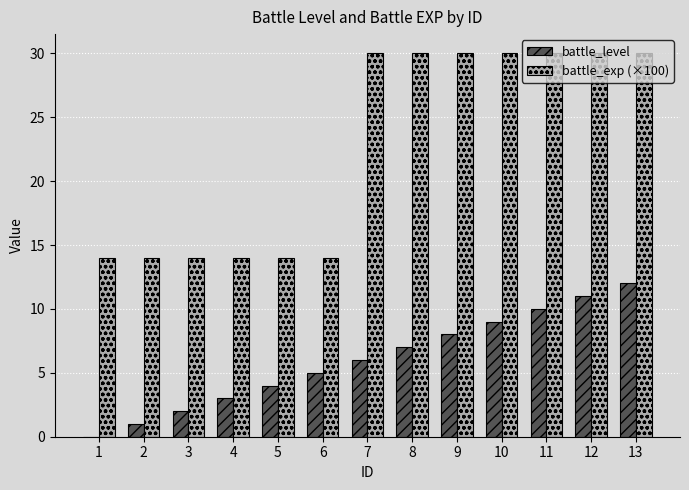

Count the number of categories in the chart.

13